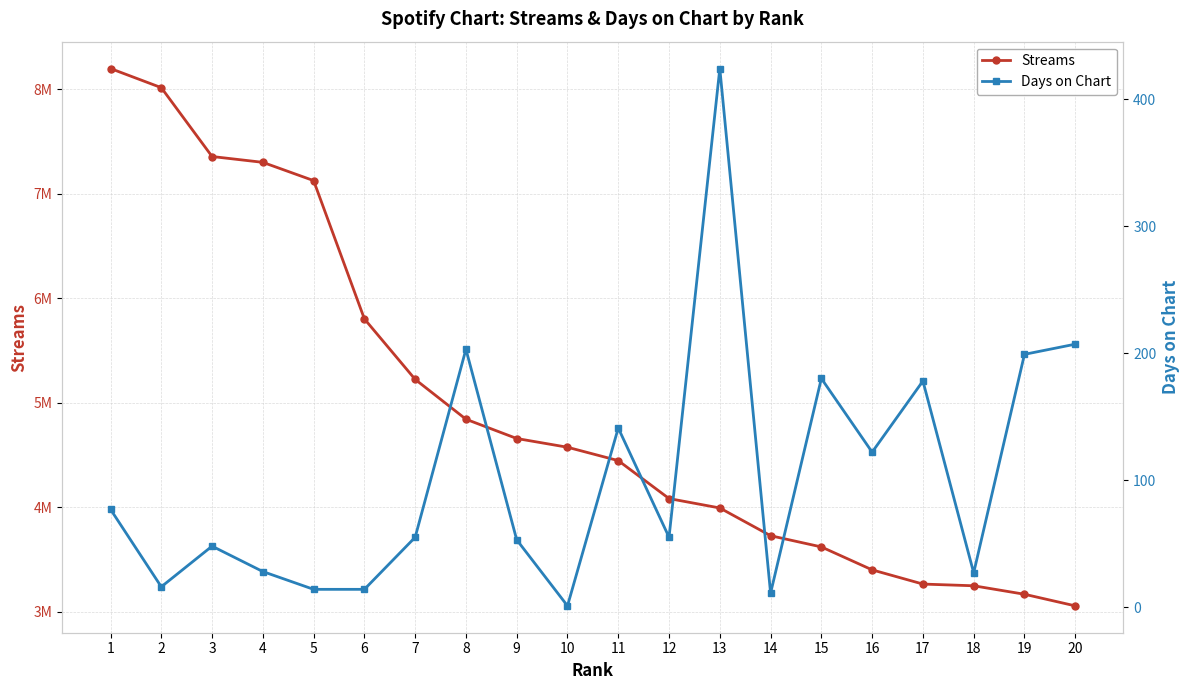

Is this an area chart (filled region under the line)?

No